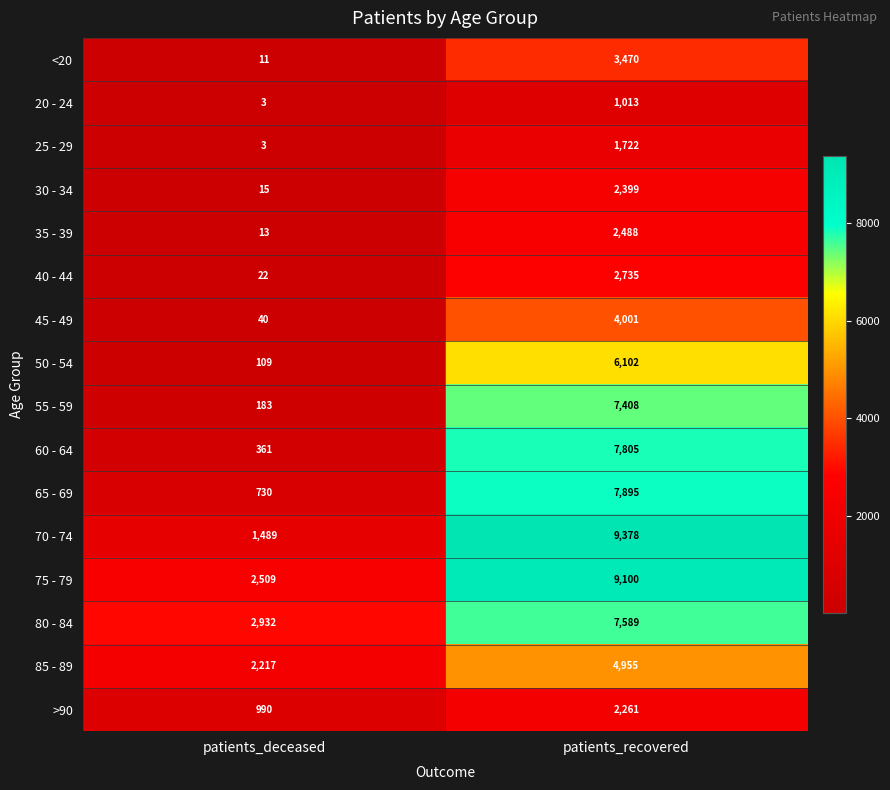

What is the total value across all series at patients_deceased?

11627